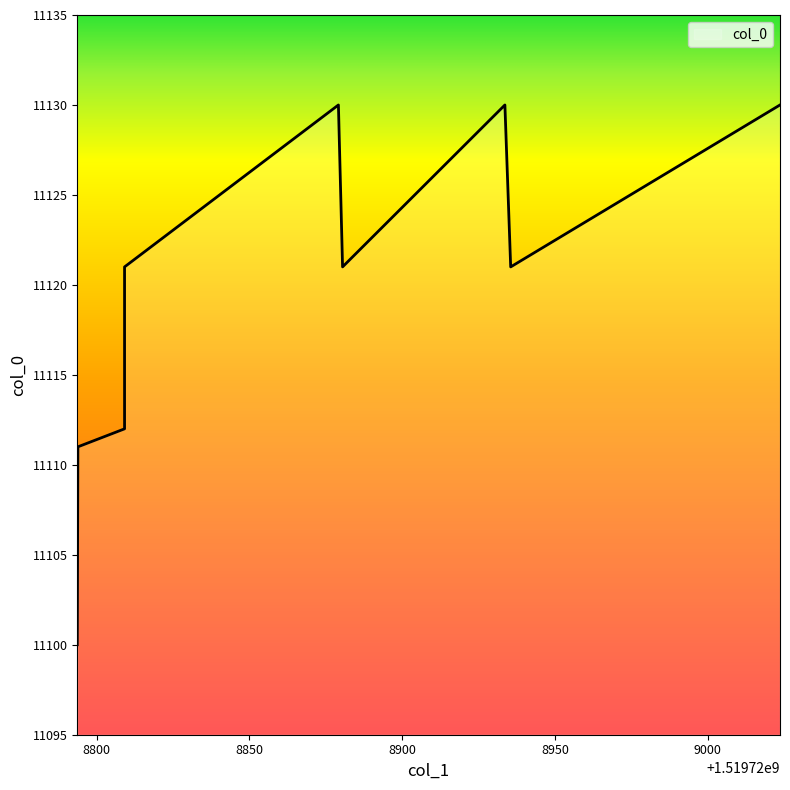

What is the minimum value shown in the chart?

11100